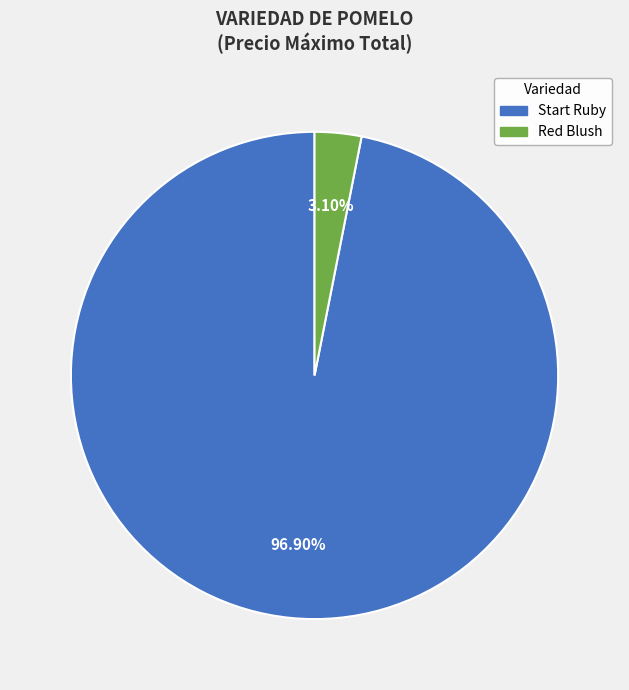

Does any single category account for the majority?

Yes